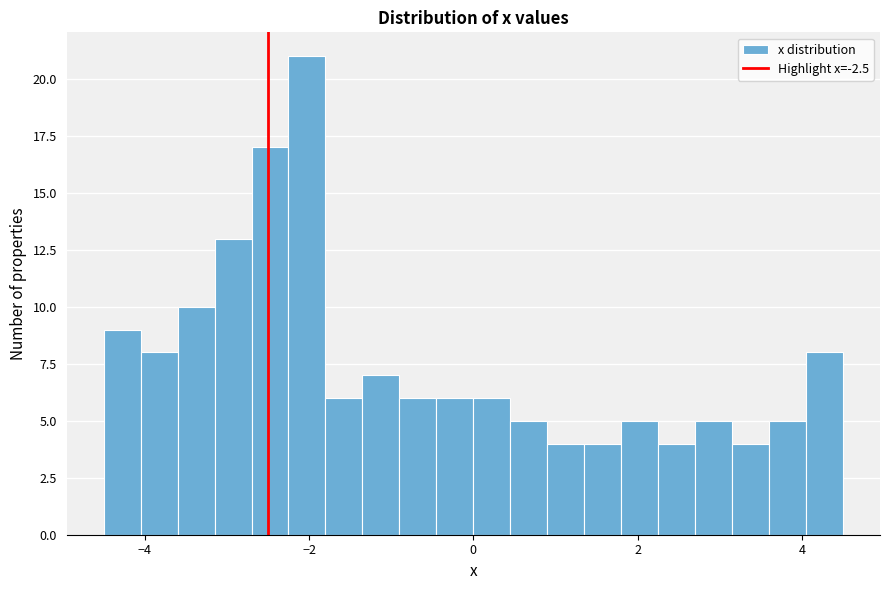

Around what value on the x-axis is the tallest bar? Give the approximate position of its centre, as read against the axis.

-2.0